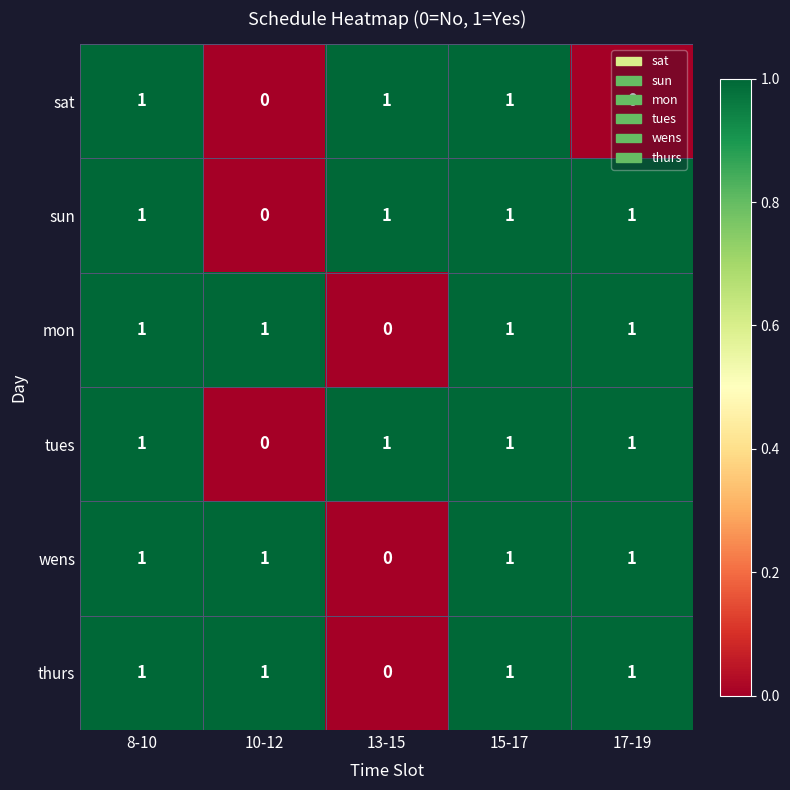

At how many categories does at least one series exceed 0?

5